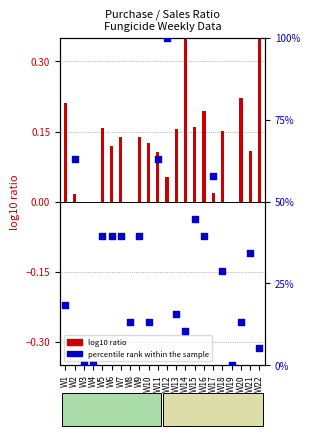

At which category is the sum across all series the highest?

W12